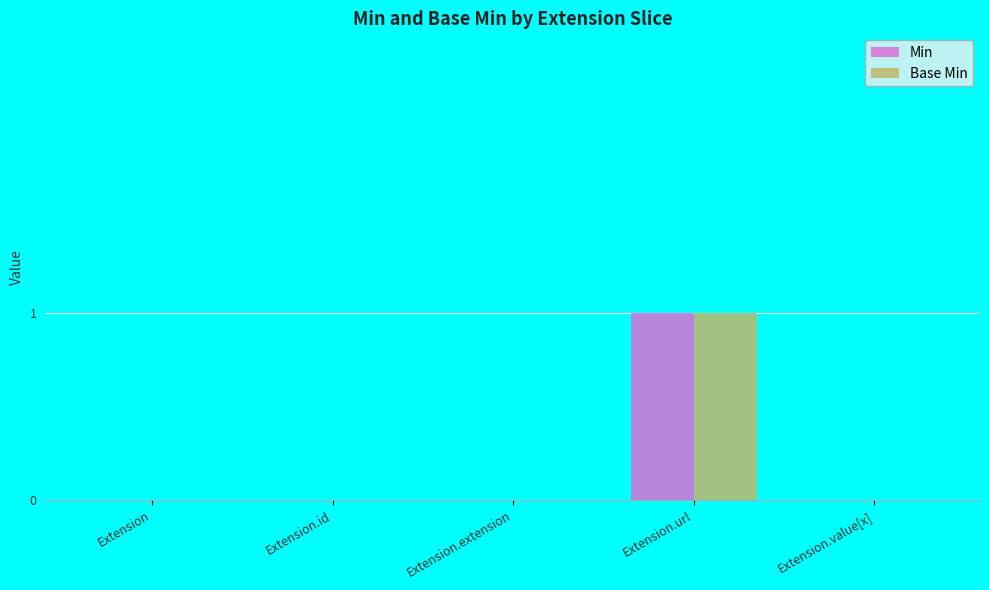

At which label does Base Min reach its peak?

Extension.url